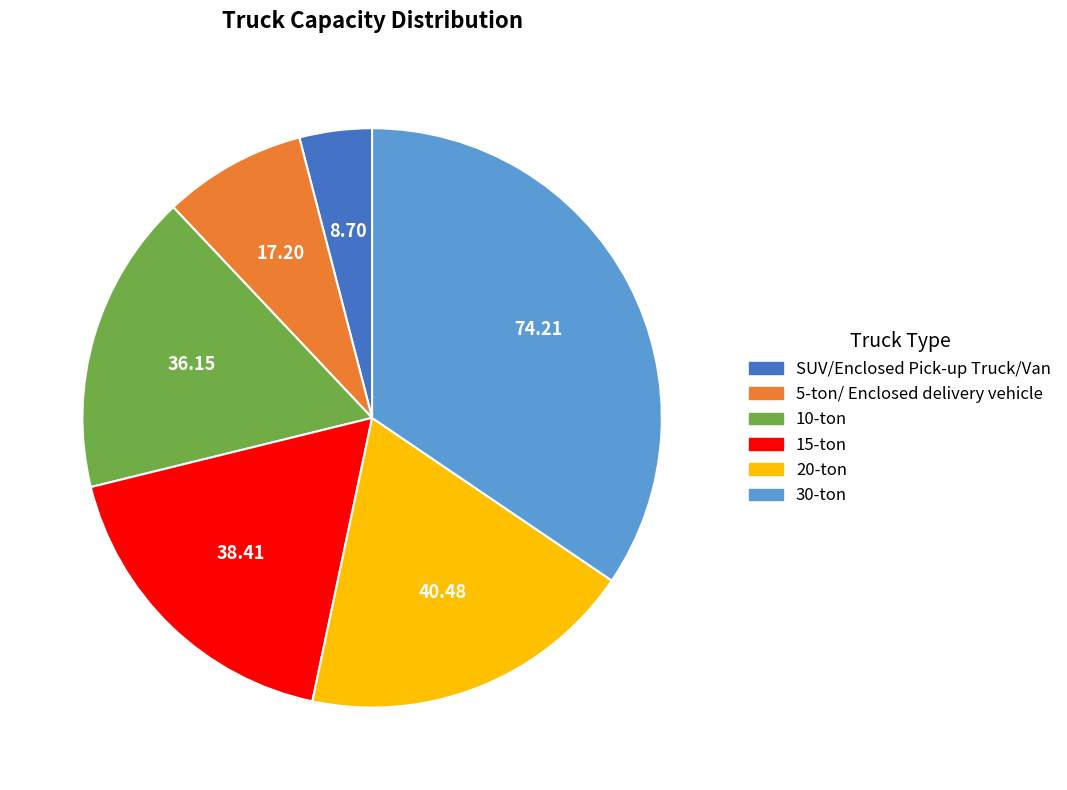

How many slices are in this pie chart?

6